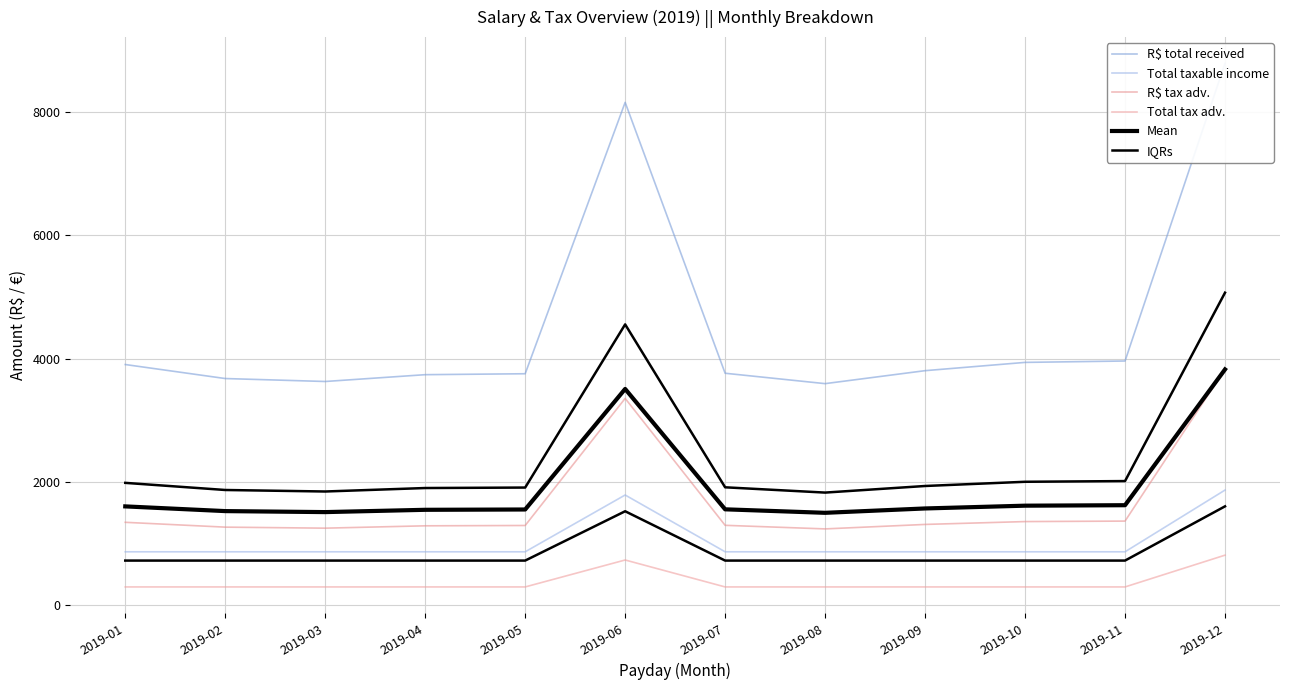

At which label is R$ tax adv. closest to 2534?

2019-06